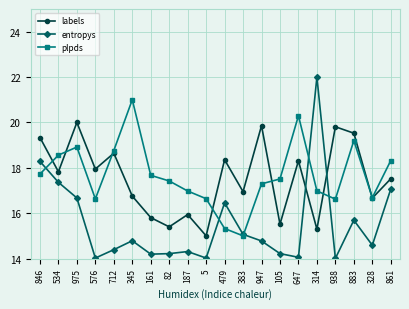

True or false: labels has more than 1 interior local peaks.

True